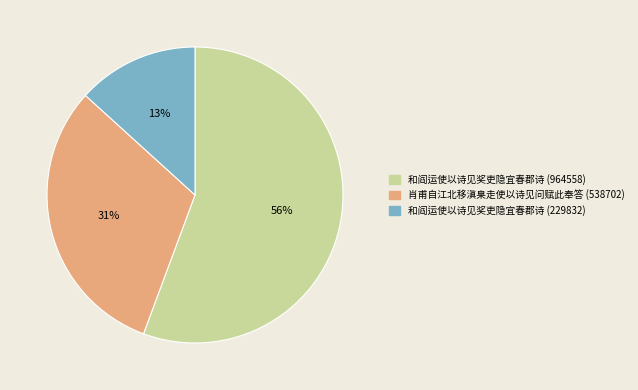

What percentage is the 肖甫自江北移滇臬走使以诗见问赋此奉答 (538702) slice, to the nearest percent?

31%